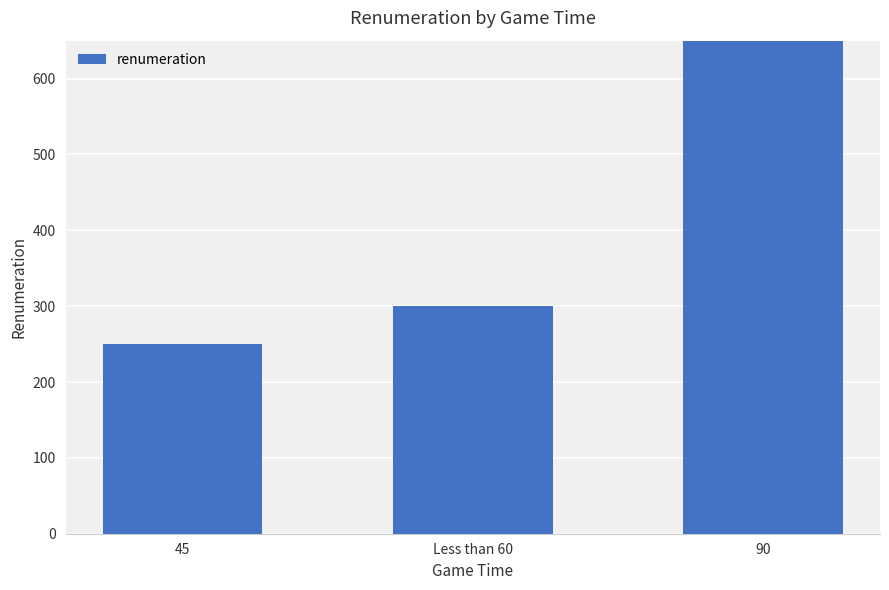

What is the sum of the values at 90 and 45?

1750